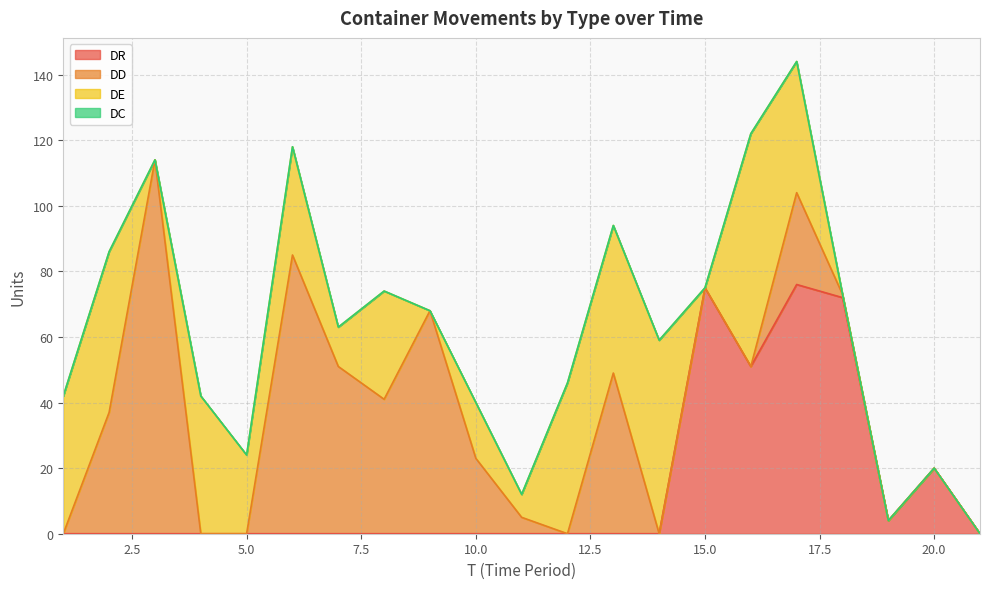

What is the maximum value for DE?

71